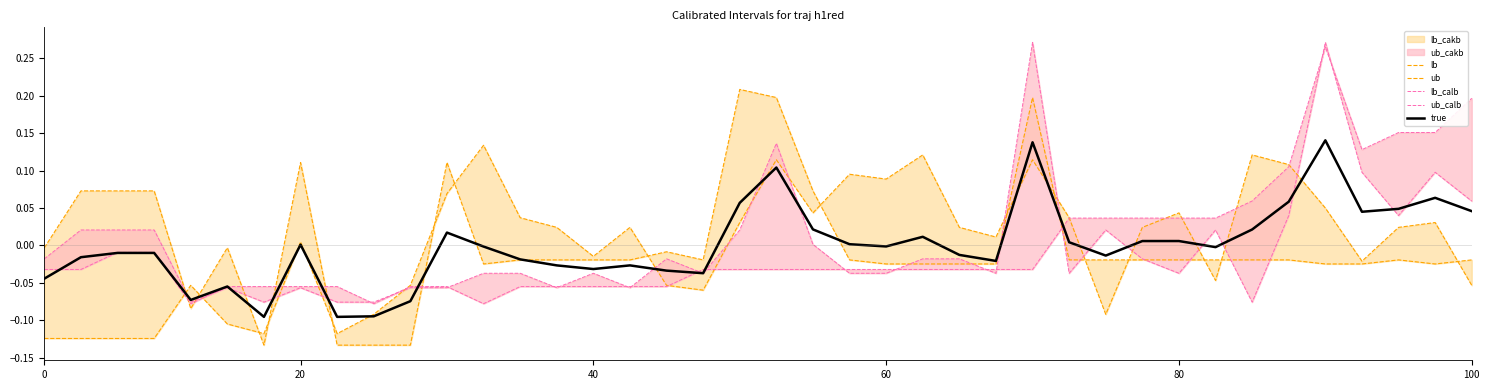

What is the minimum value for lb?

-0.1